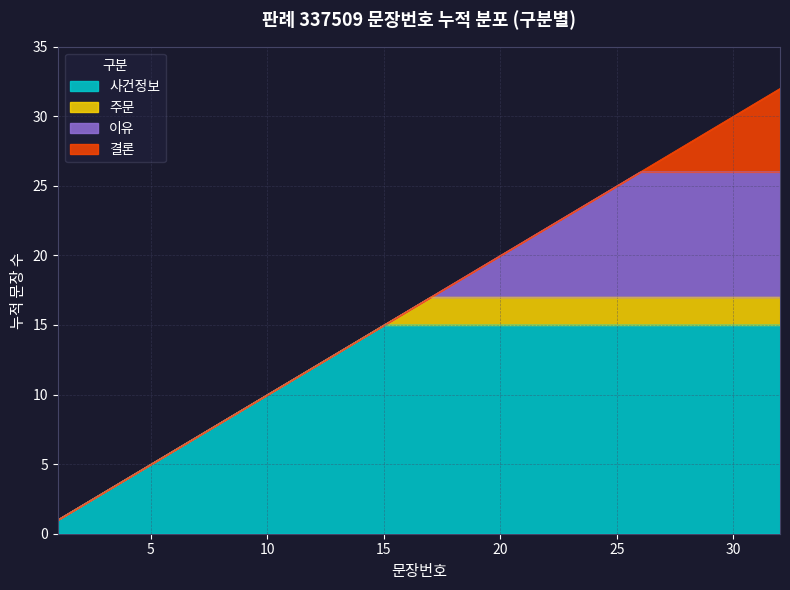

Count the number of values greater than 17.

15